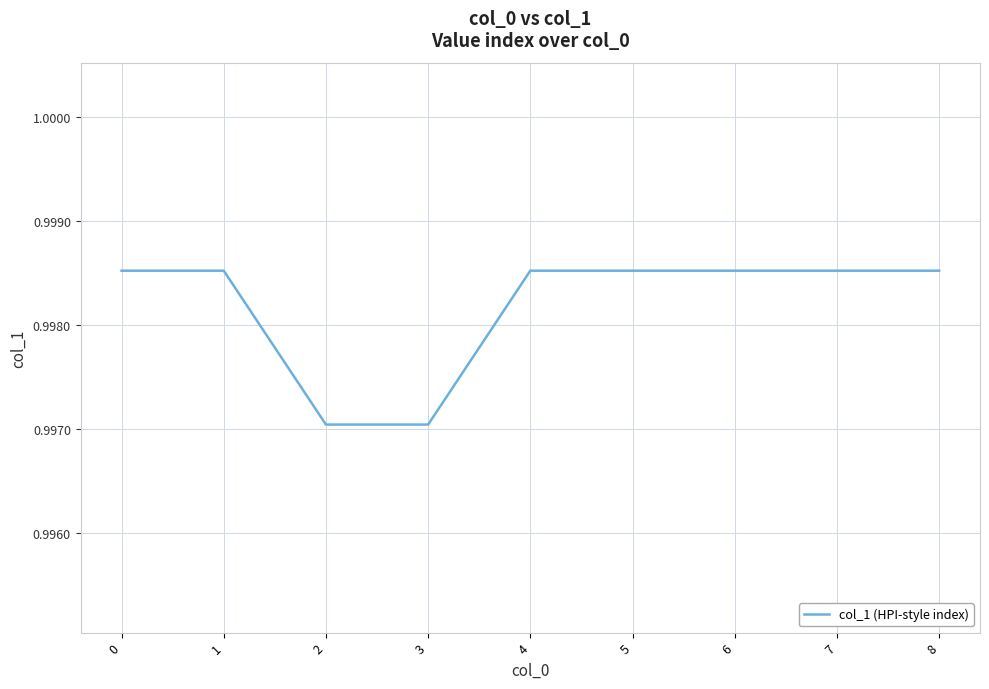

Count the number of categories in the chart.

9